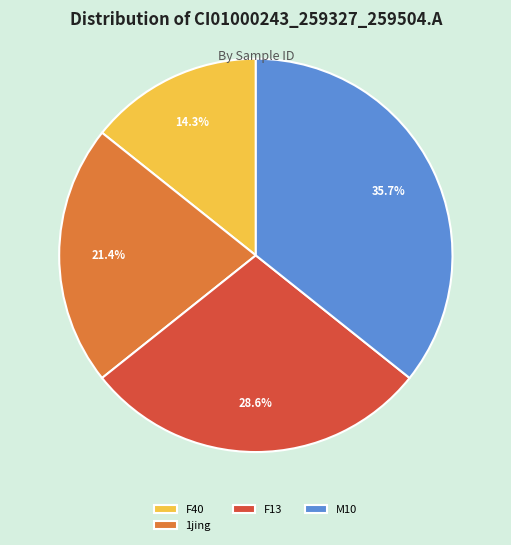

Is it true that 1jing is 21% of the pie?

True